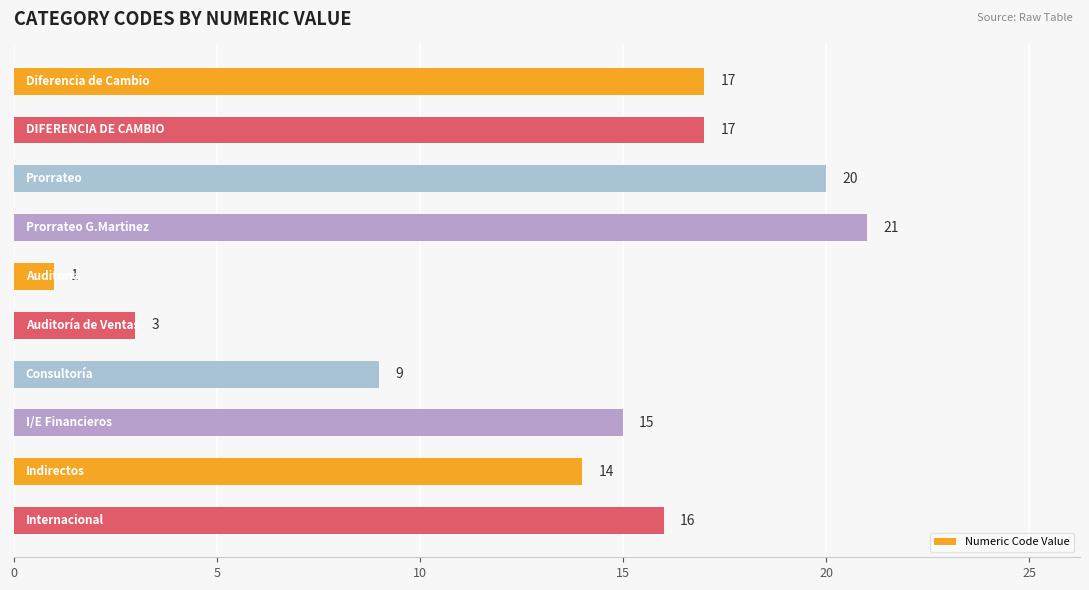

Reading top to bottom, list all the values displayed in this chart.

17	17	20	21	1	3	9	15	14	16